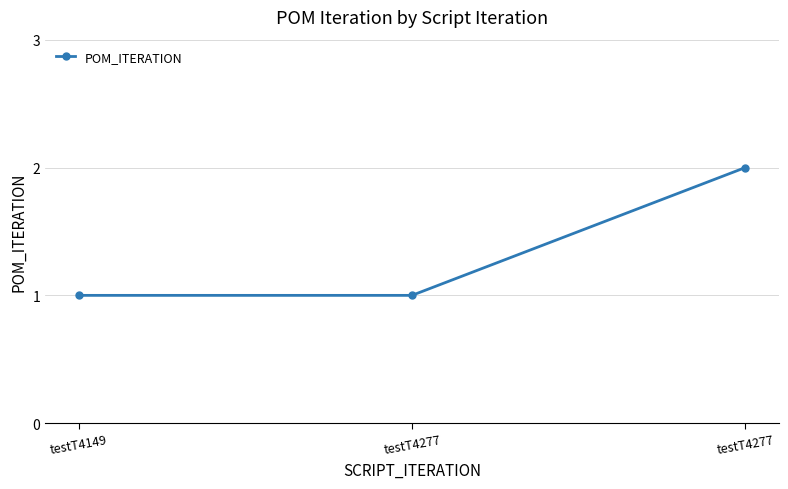

Count the number of categories in the chart.

3